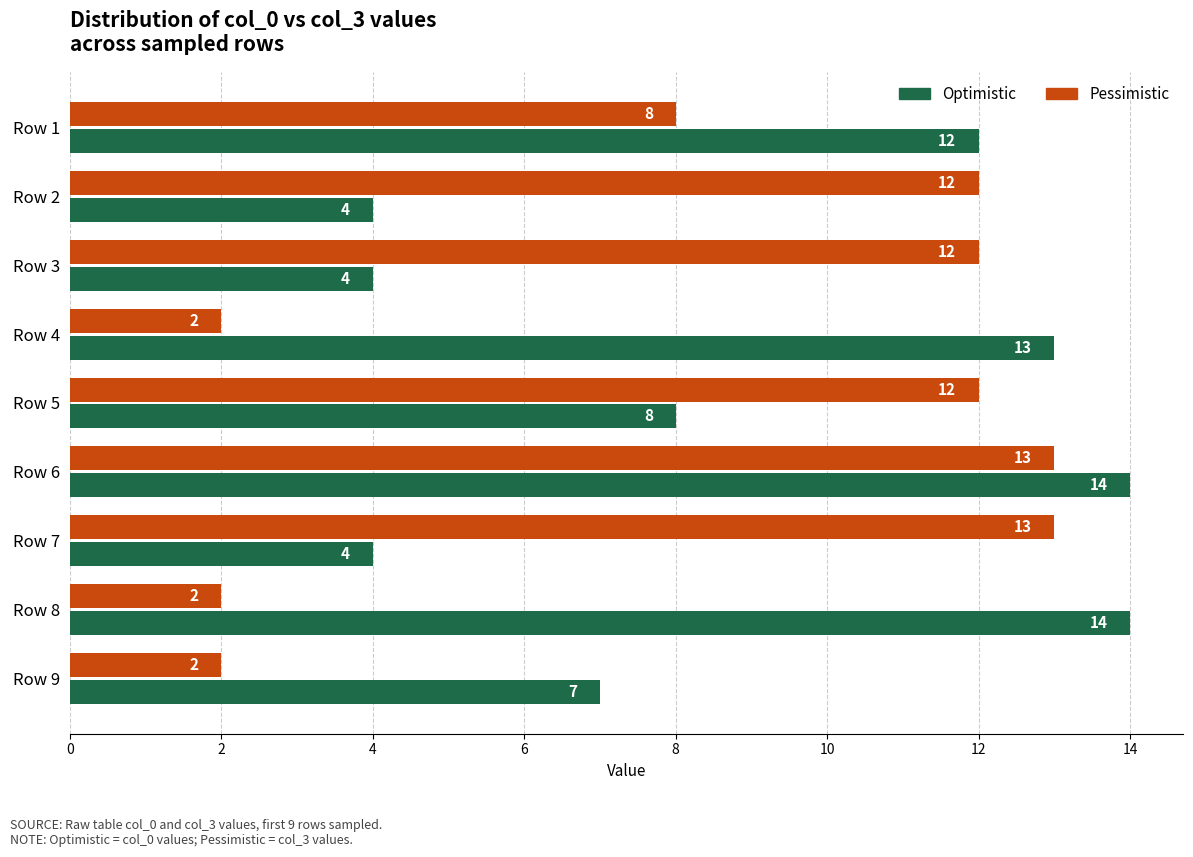

The Pessimistic series shows 5 at Row 6. True or false?

False